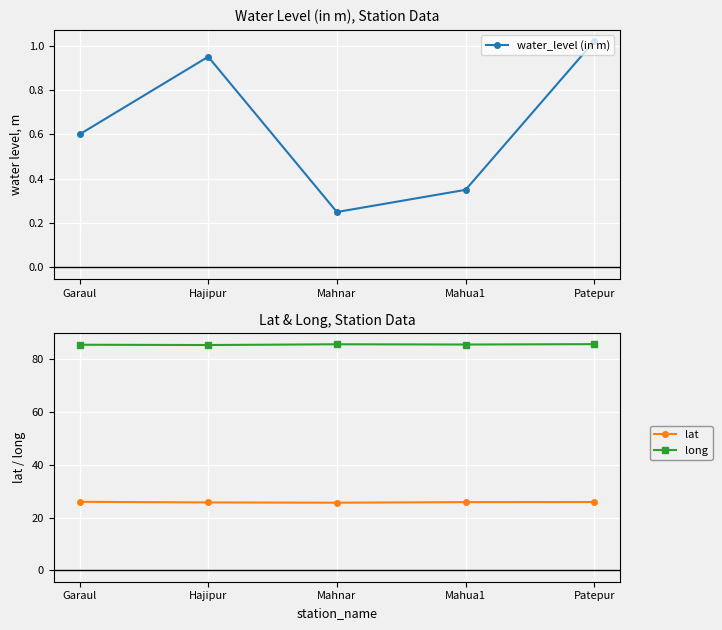

Which has a higher value, Mahua1 or Garaul?

Garaul